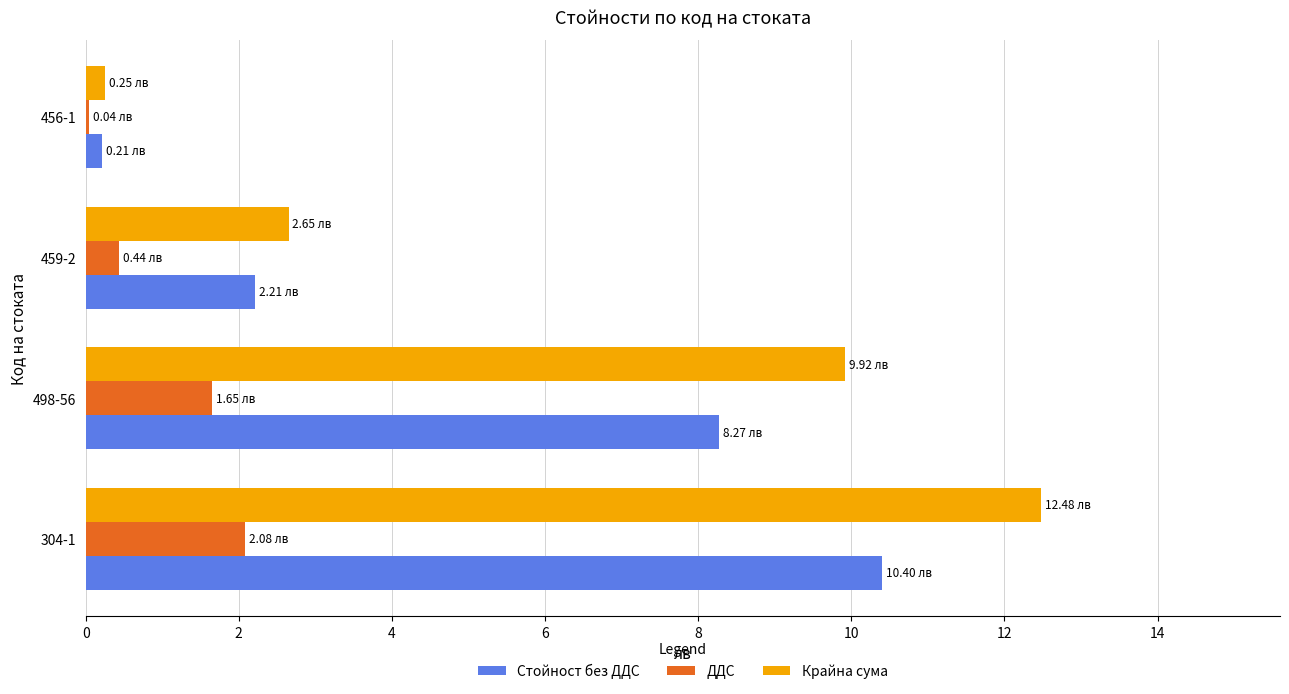

Which series has the largest total across all categories?

Крайна сума